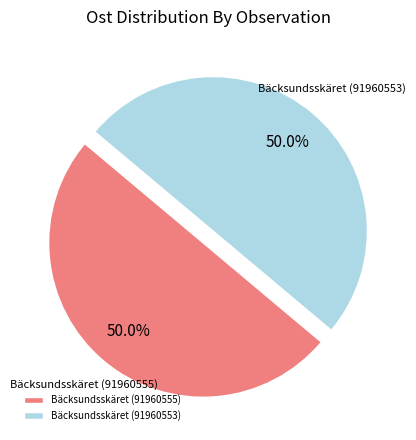

How many slices are in this pie chart?

2